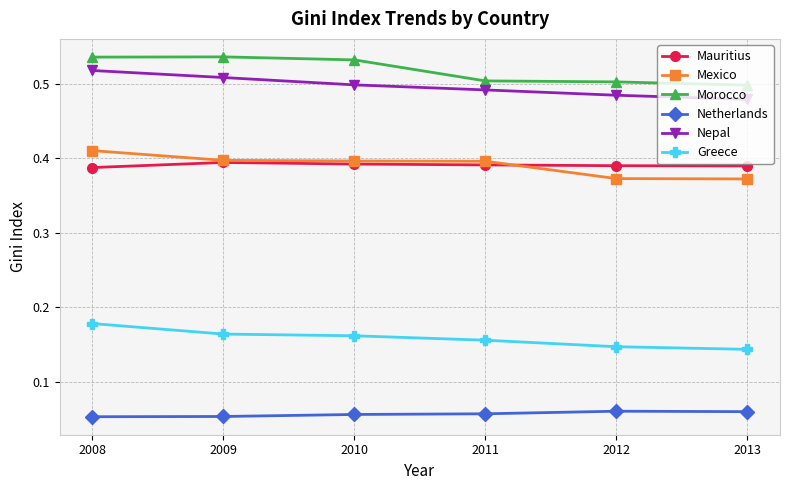

True or false: Greece and Netherlands cross at least once.

False